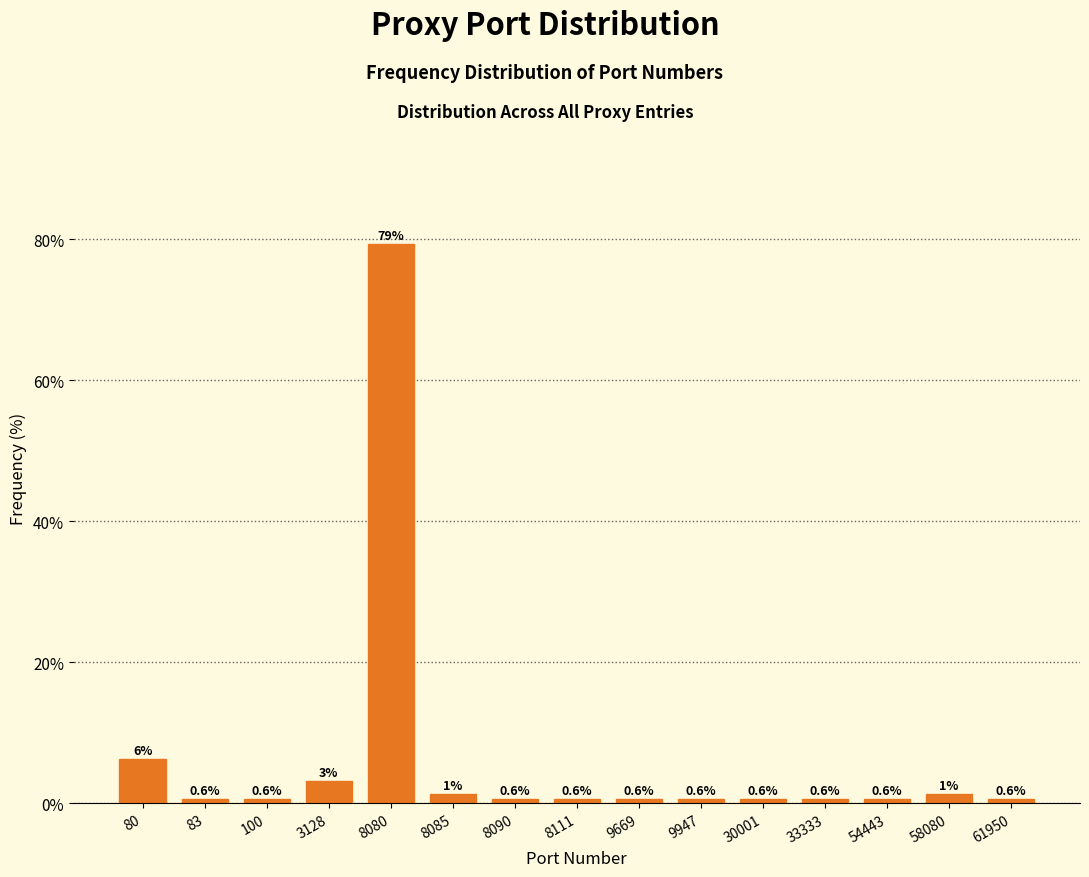

What is the value of the 5th bar from the left?

79.4